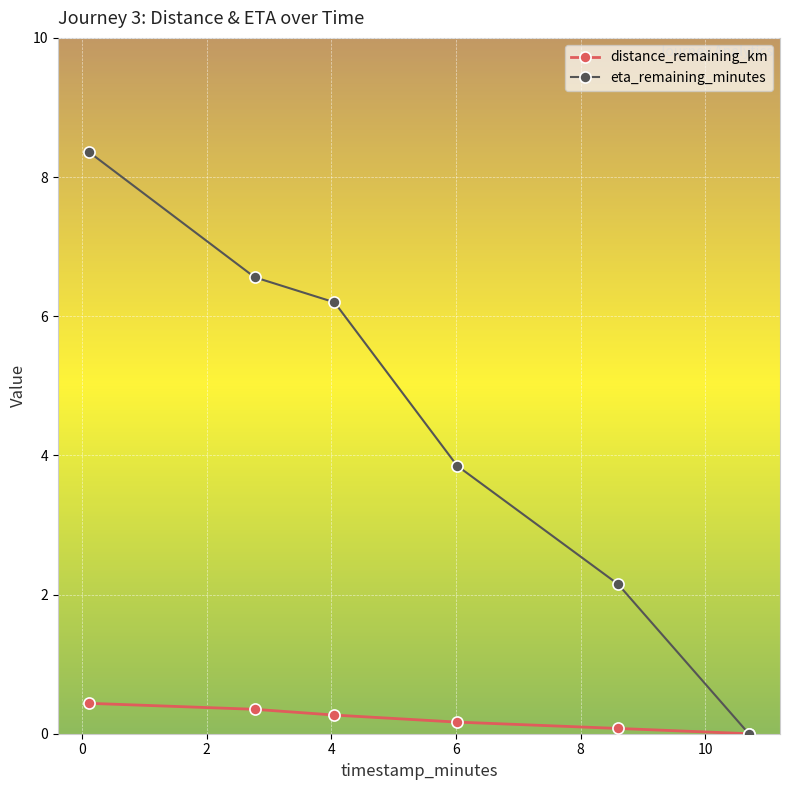

At how many categories does at least one series exceed 7?

1